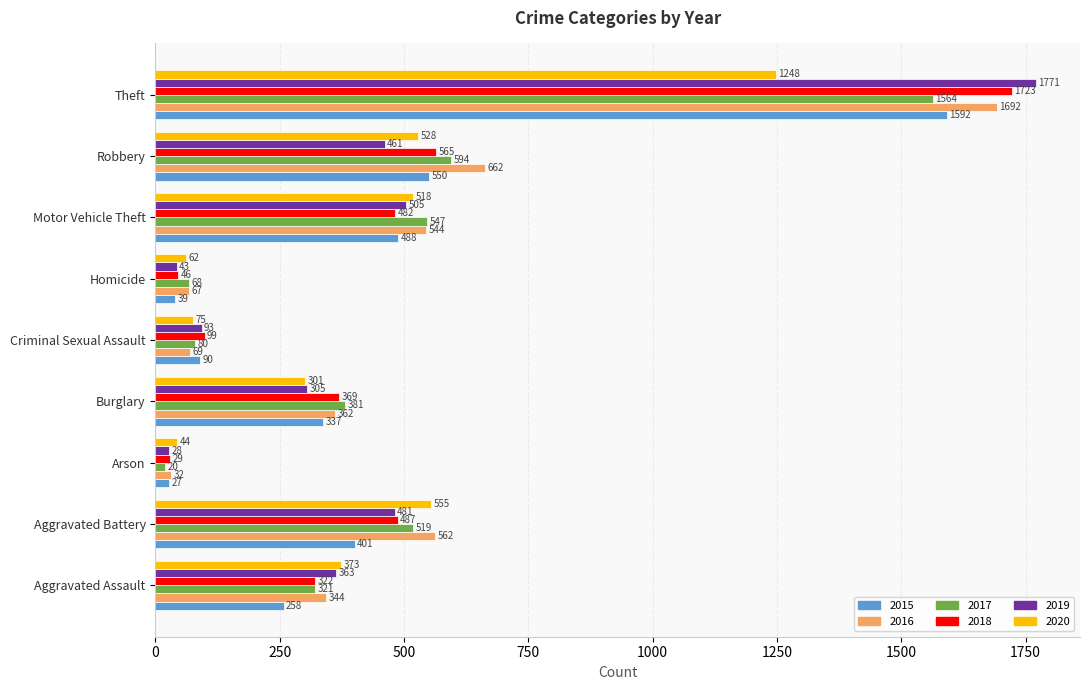

Which series changed the most between Aggravated Battery and Burglary?

2020